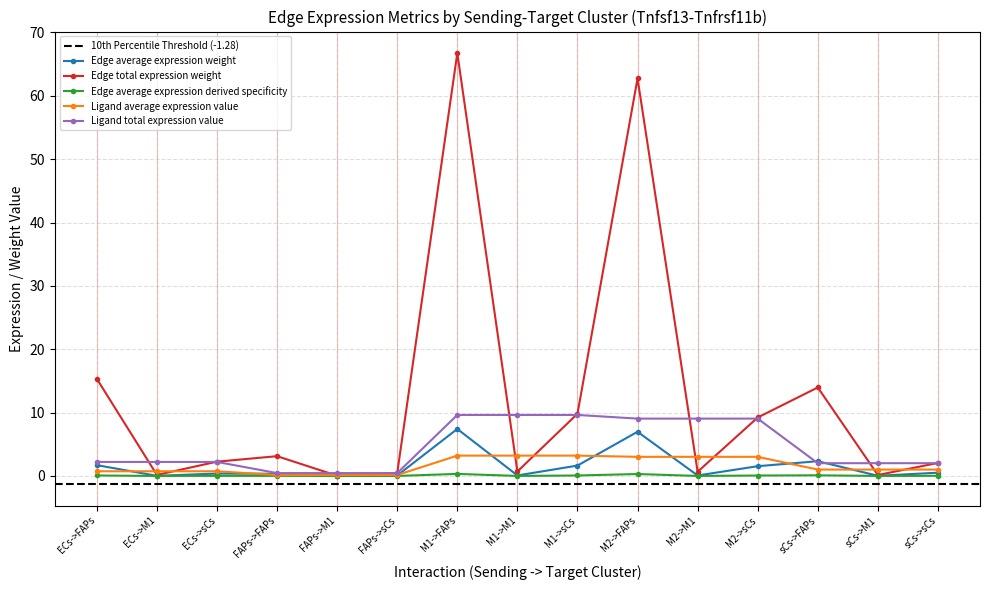

What is the greatest value displayed?

66.7